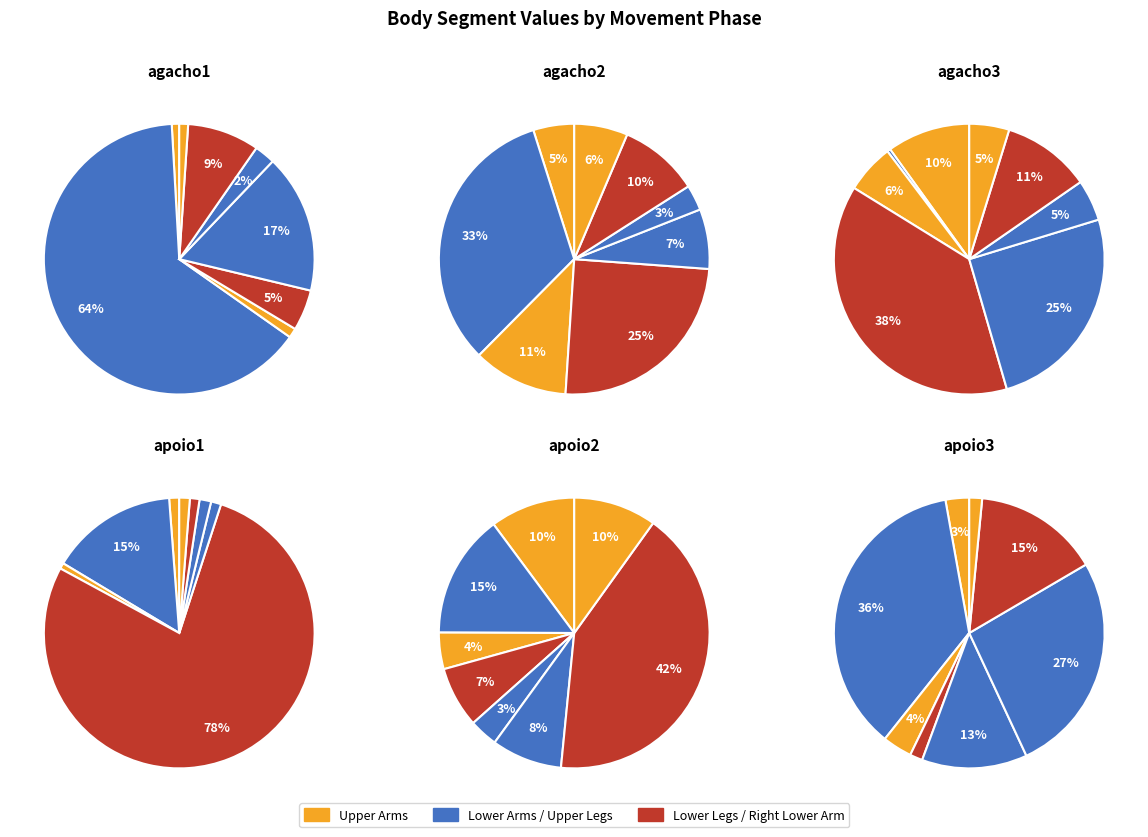

Count the number of slices in the pie.

8